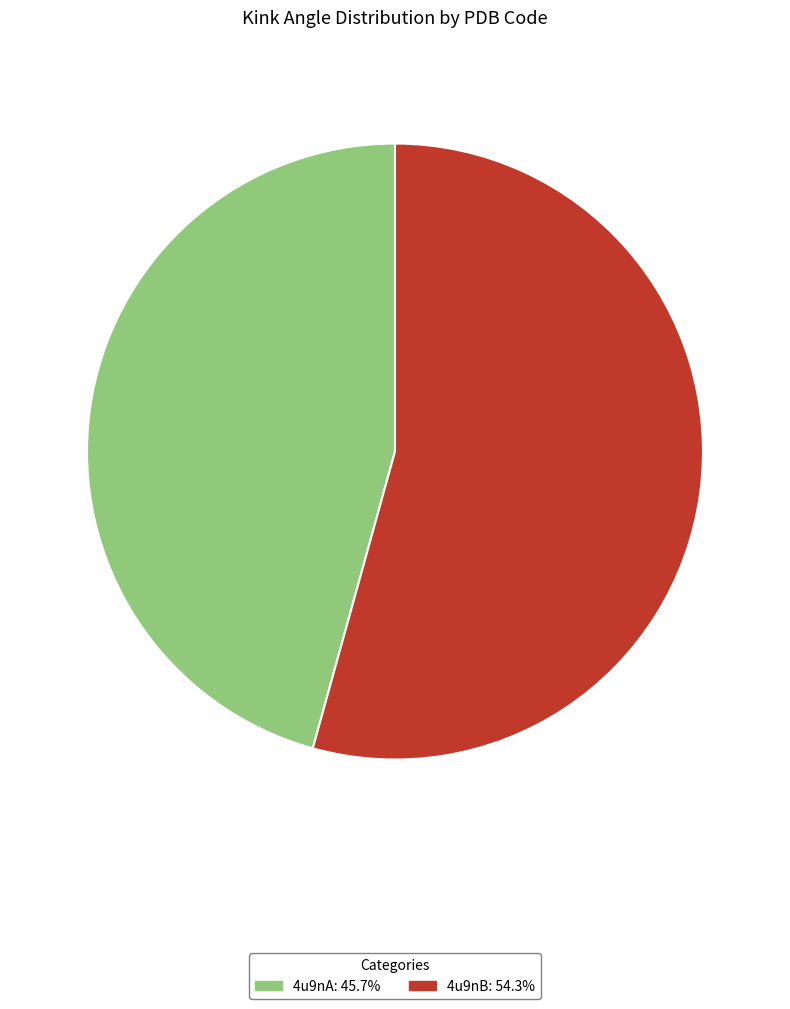

Rank the categories by value from highest to lowest.

4u9nB, 4u9nA